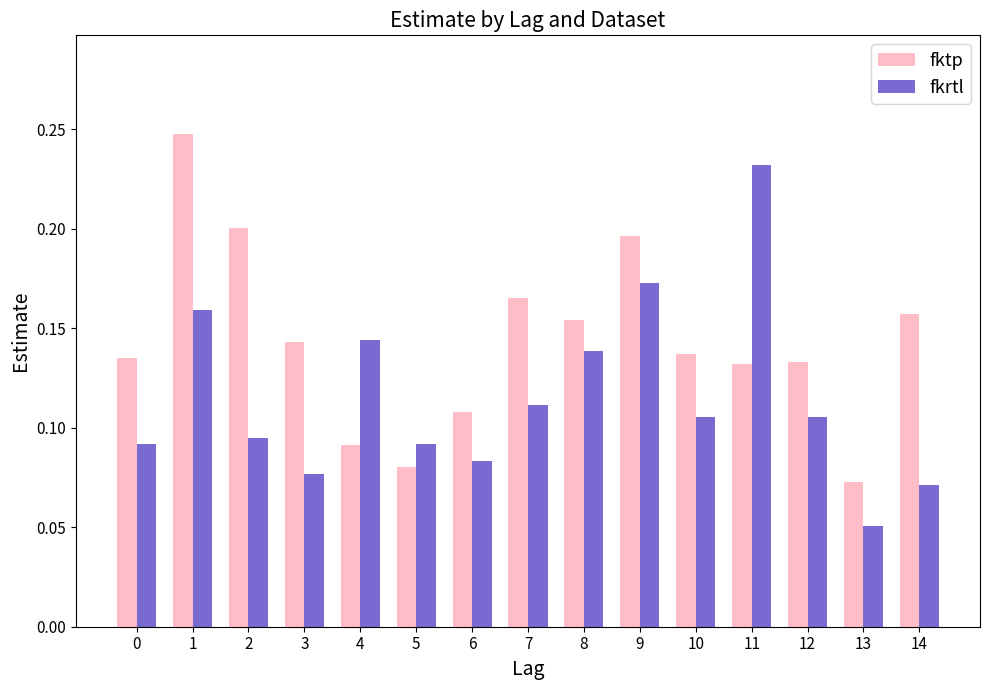

At which label is fktp closest to 0?

13